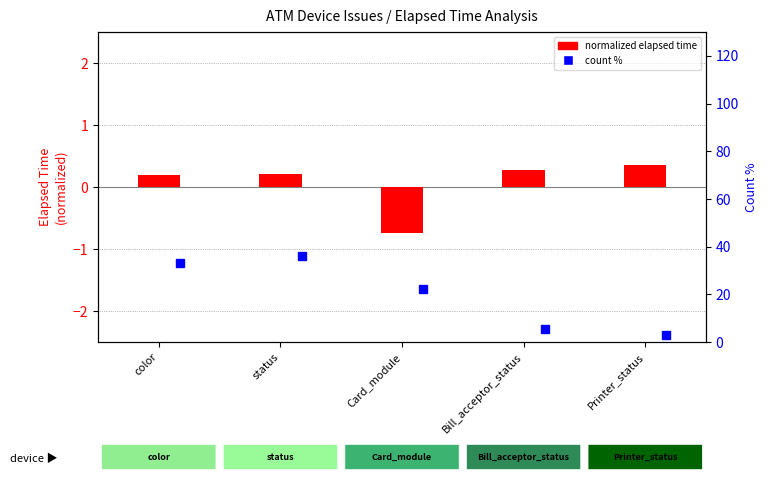

What is the average value?

0.1